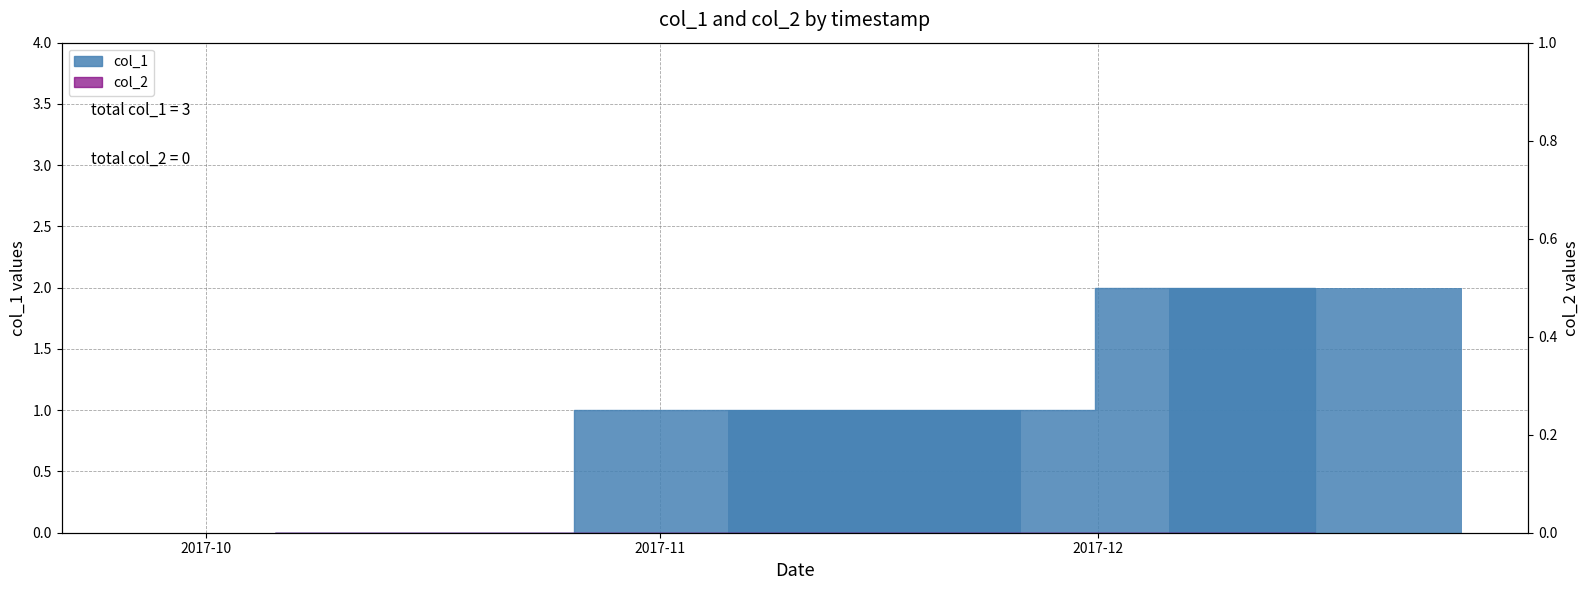

Between 2017-11 and 2017-12, which series saw the biggest shift?

col_1